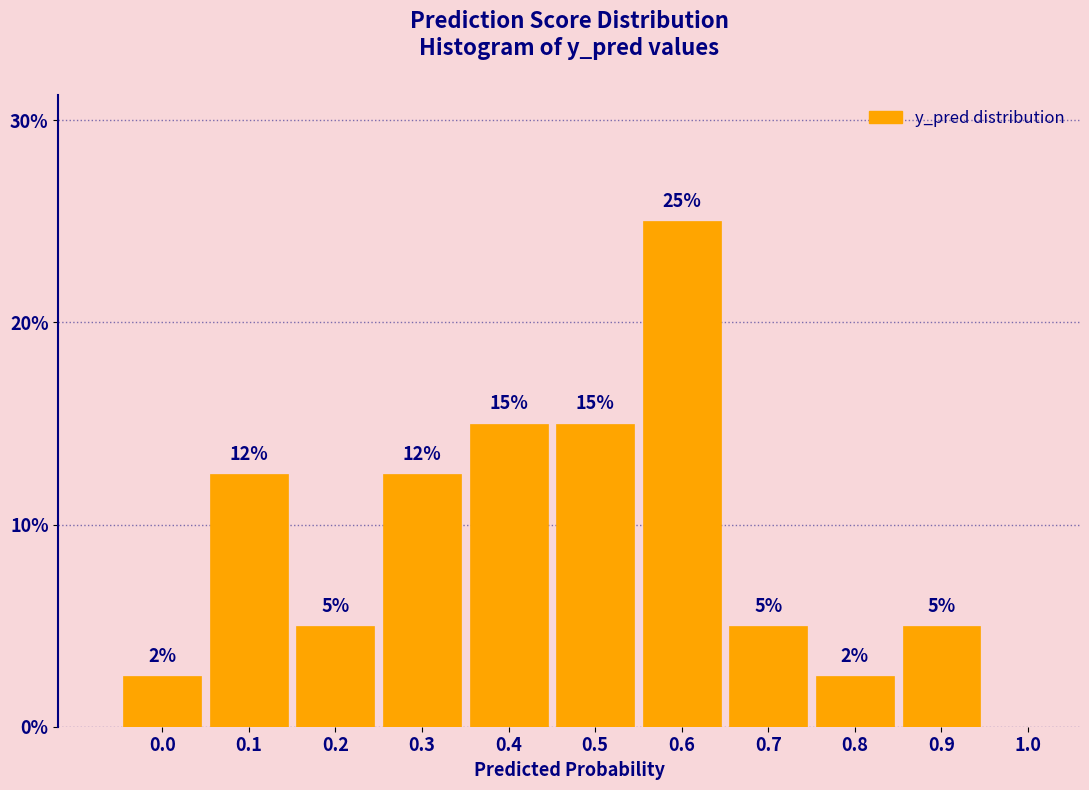

At which category does the chart reach its peak across all series?

0.6